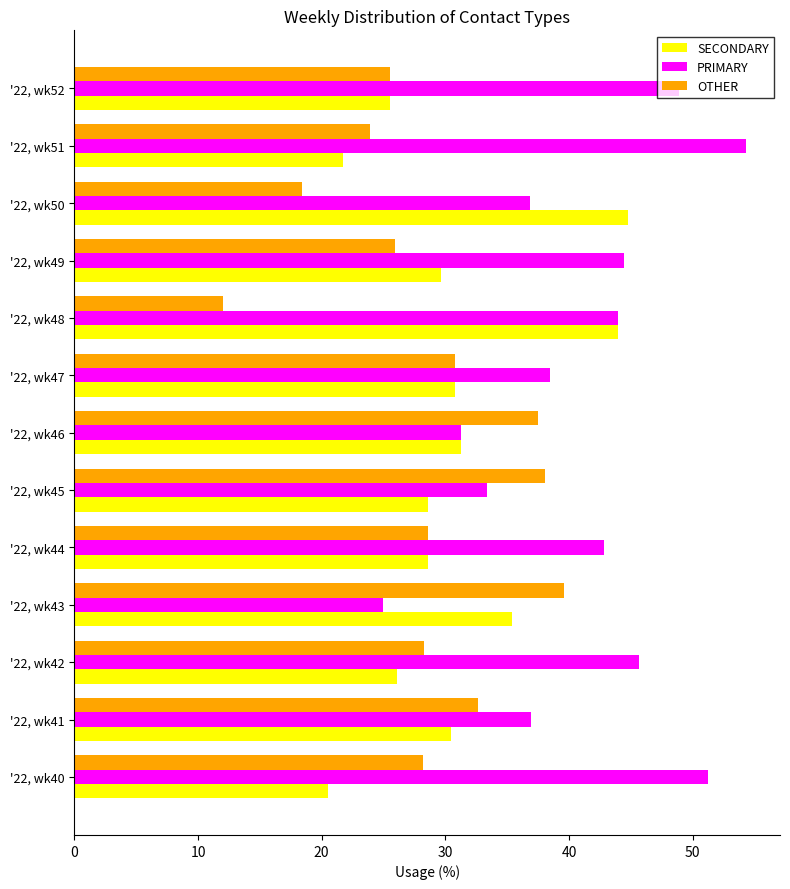

At how many categories does at least one series exceed 28?

13